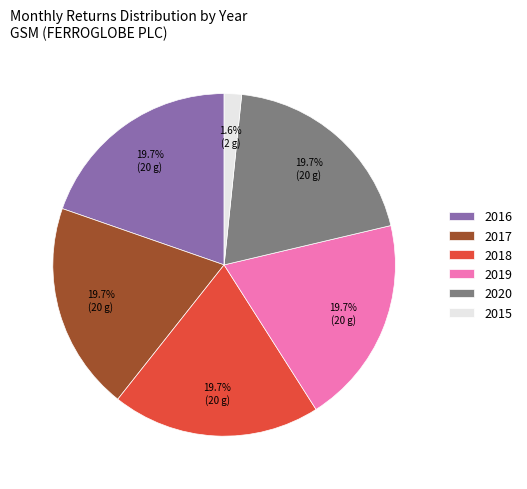

To the nearest percent, what percentage of the pie is 2018?

20%